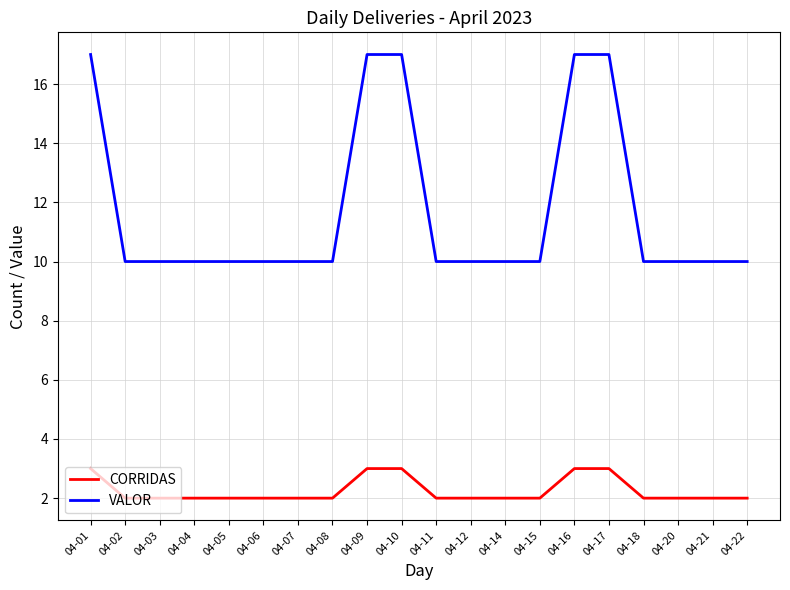

True or false: CORRIDAS and VALOR cross at least once.

False